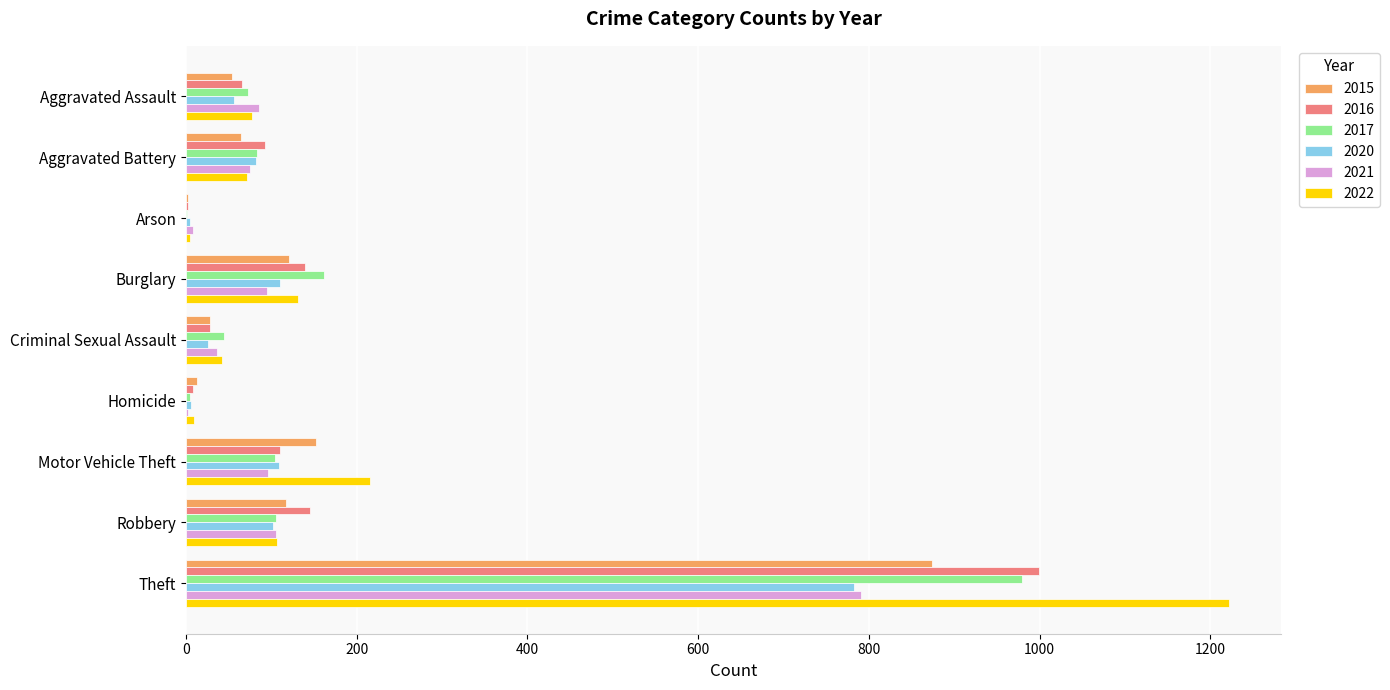

What is the sum of the 2017 values at Theft and Aggravated Assault?

1051